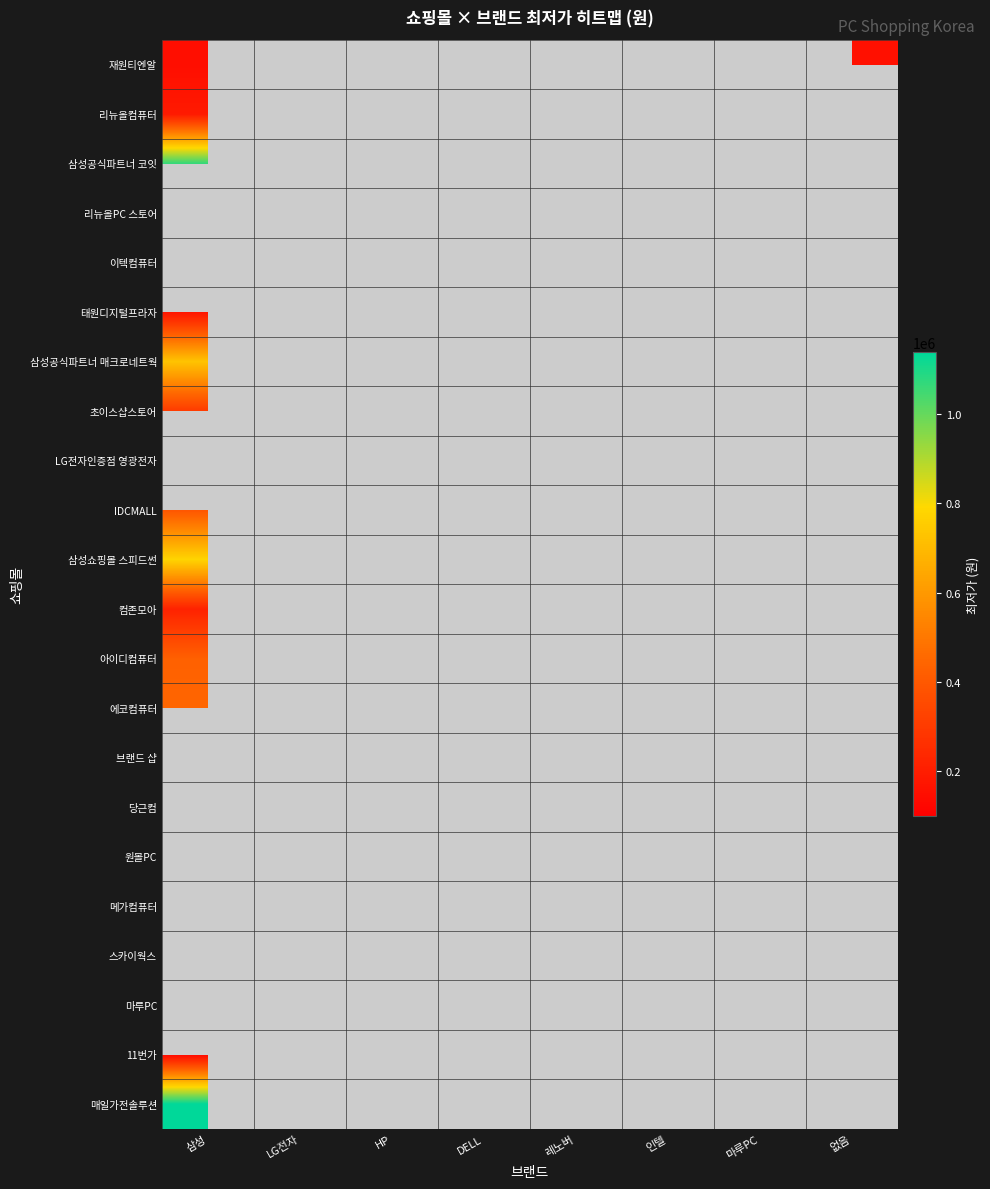

Count the number of data series in this chart.

22